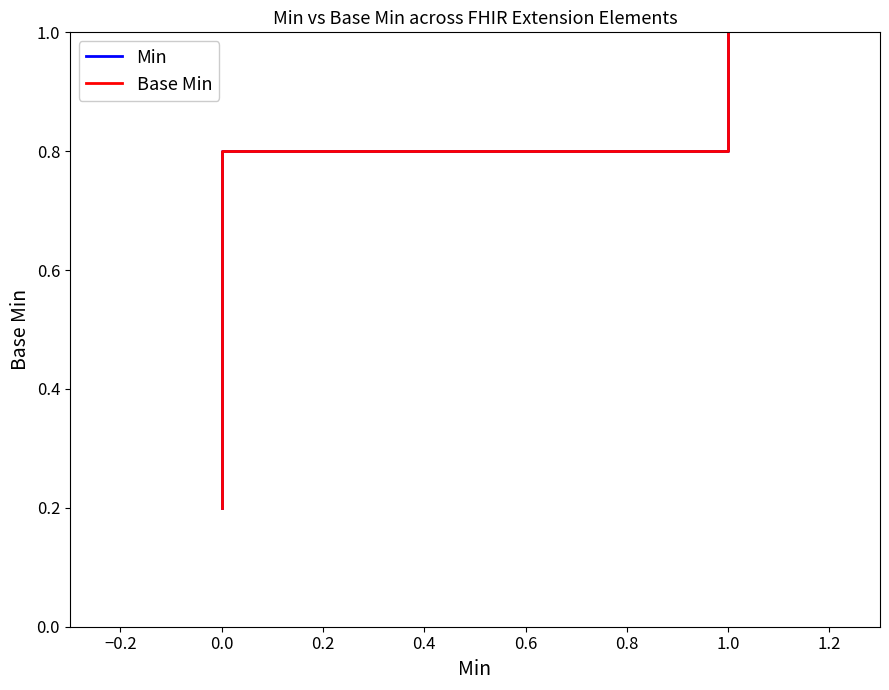

Count the number of categories in the chart.

5